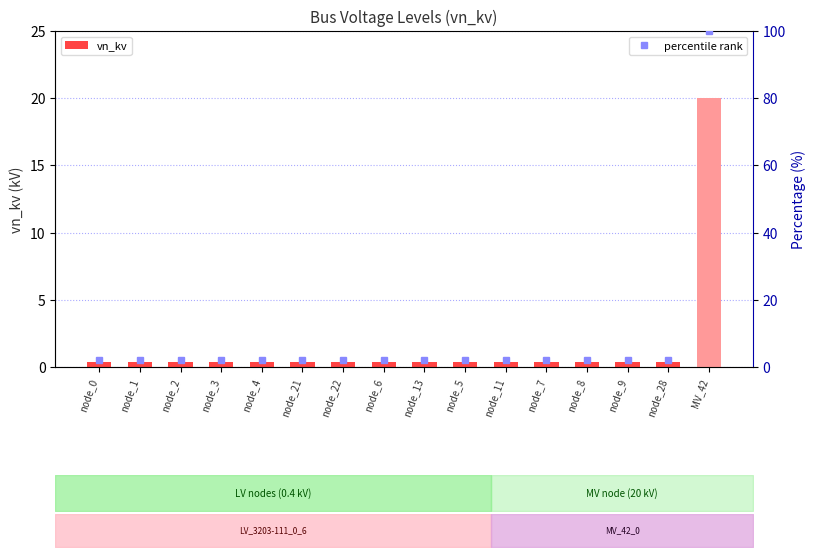

Reading left to right, transcribe all the data shown in this chart.

vn_kv: node_0=0.4	node_1=0.4	node_2=0.4	node_3=0.4	node_4=0.4	node_21=0.4	node_22=0.4	node_6=0.4	node_13=0.4	node_5=0.4	node_11=0.4	node_7=0.4	node_8=0.4	node_9=0.4	node_28=0.4	MV_42=20.0
percentile rank: node_0=2.0	node_1=2.0	node_2=2.0	node_3=2.0	node_4=2.0	node_21=2.0	node_22=2.0	node_6=2.0	node_13=2.0	node_5=2.0	node_11=2.0	node_7=2.0	node_8=2.0	node_9=2.0	node_28=2.0	MV_42=100.0